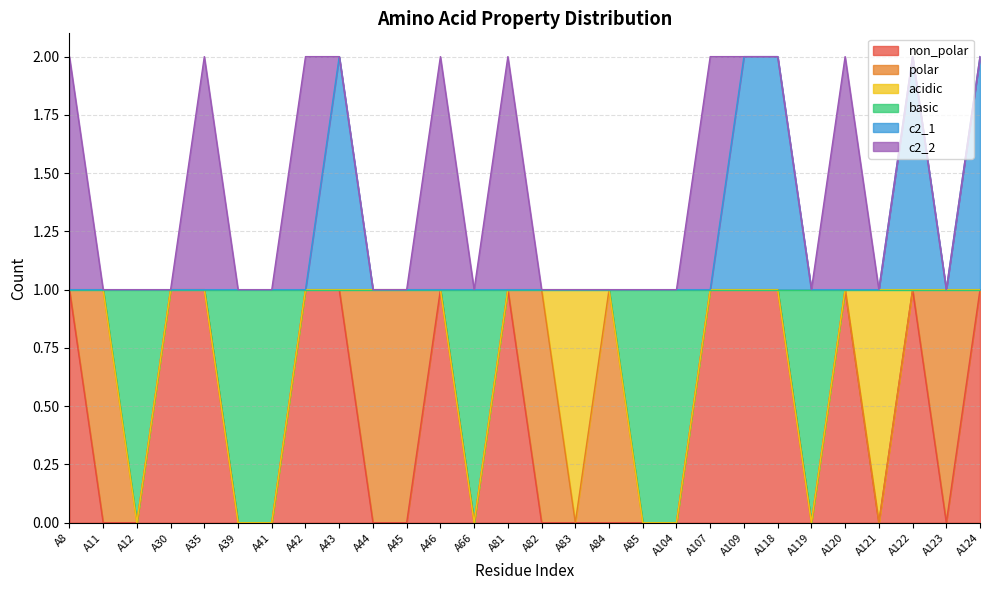

What is the difference between the basic values at A85 and A43?

1